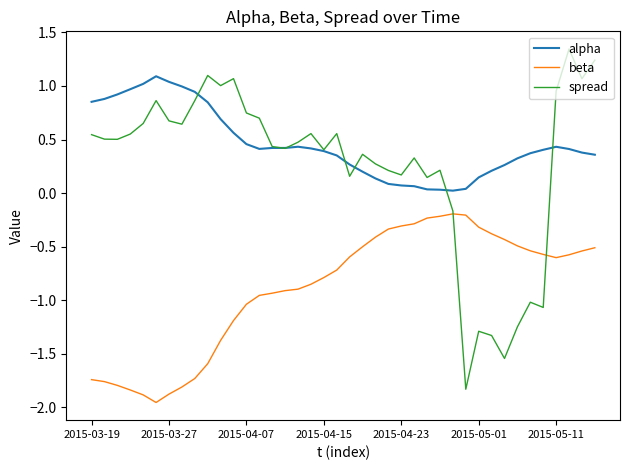

True or false: beta and alpha cross at least once.

False